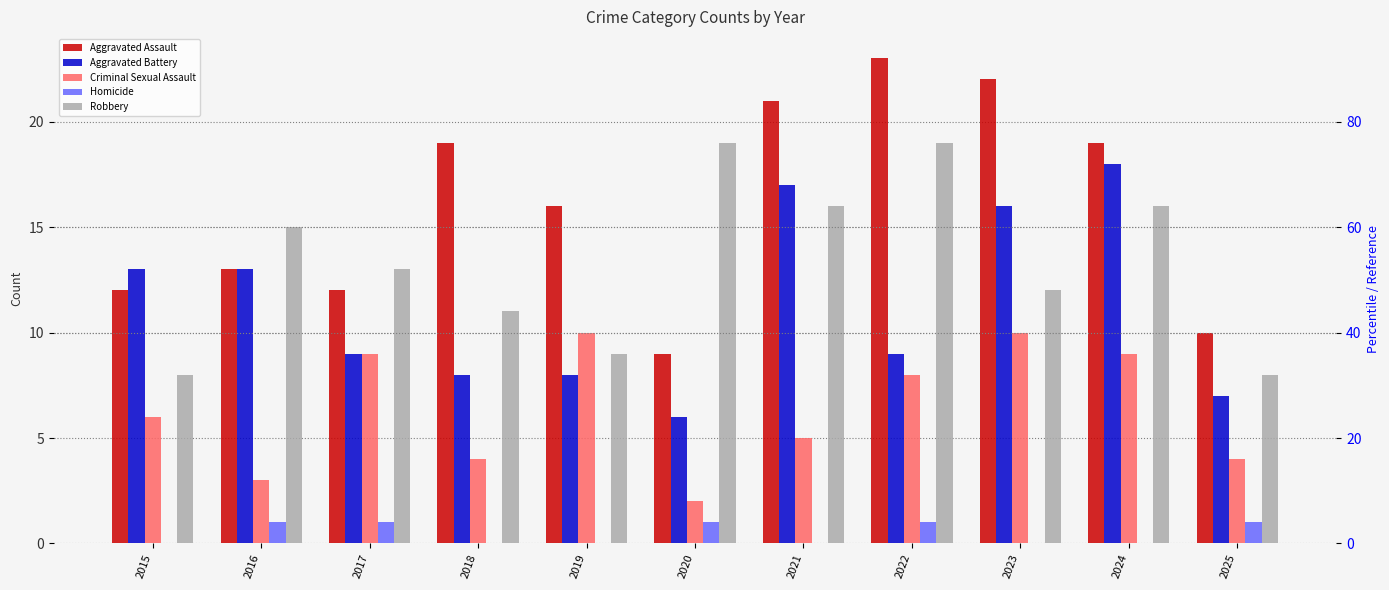

What is the spread (max minus min) of values at 2020?

18